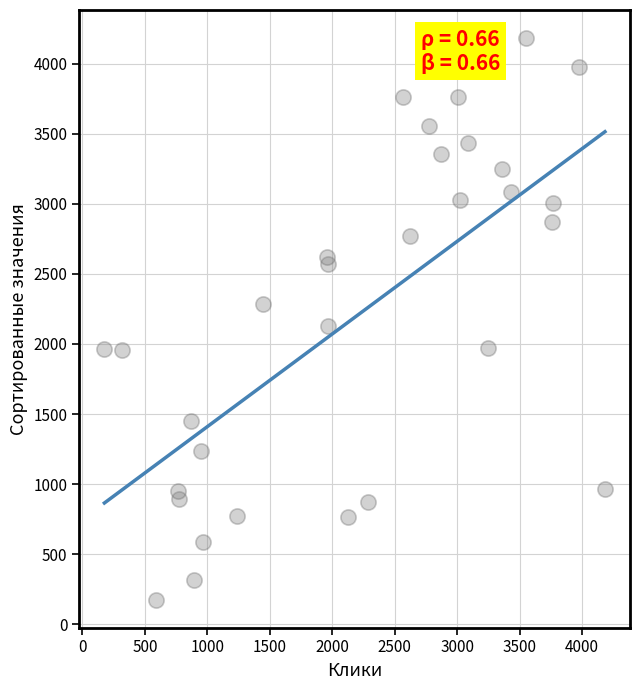

What is the range of Y values (max minus min)?

4007